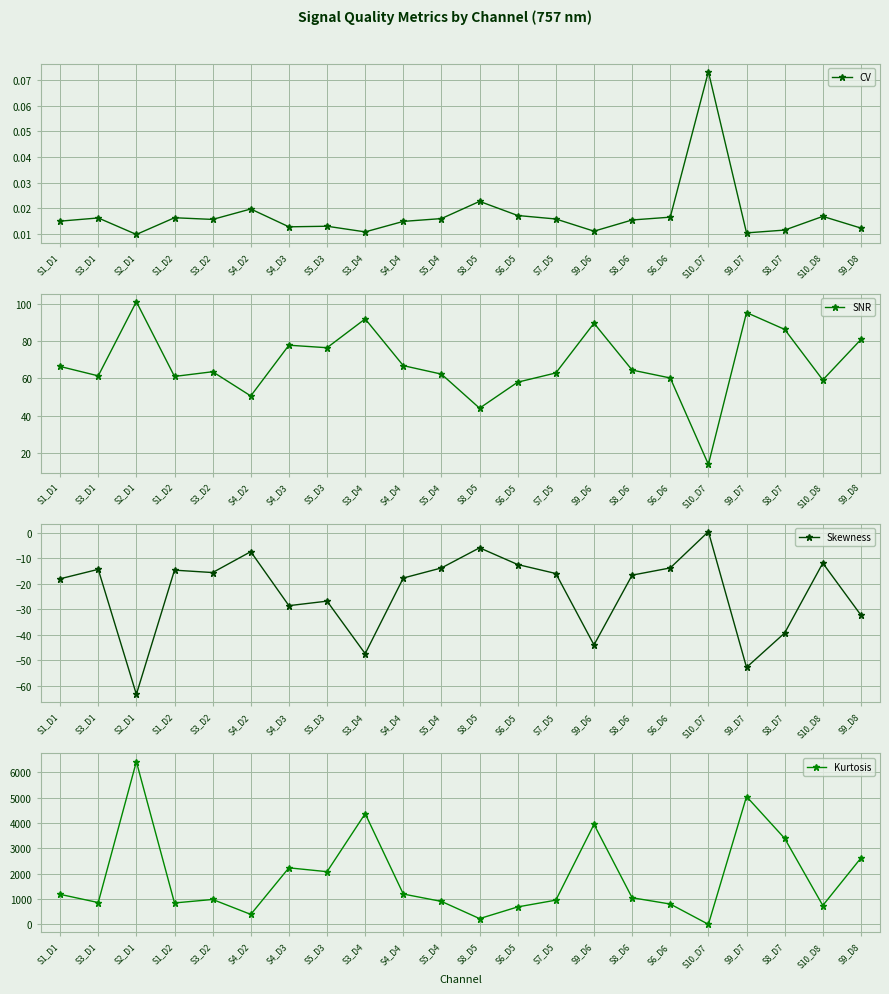

Where is the first local maximum for Kurtosis?

S2_D1